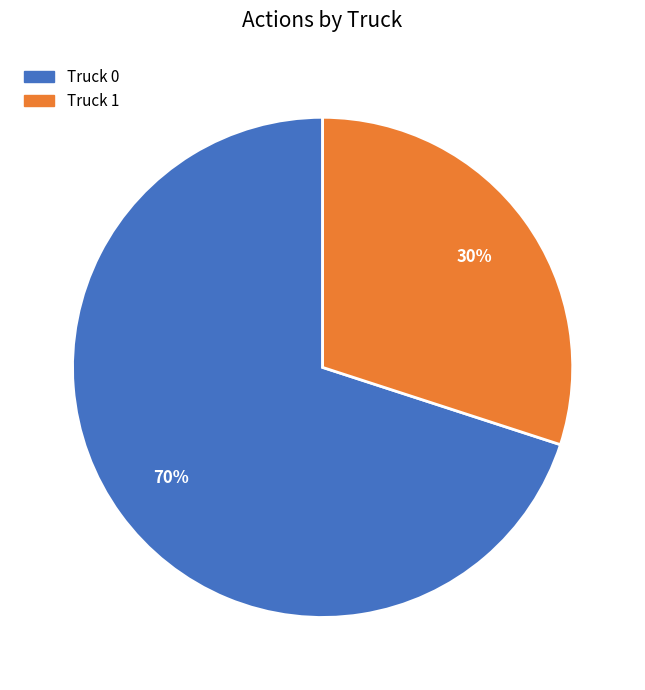

Which category accounts for the majority?

Truck 0